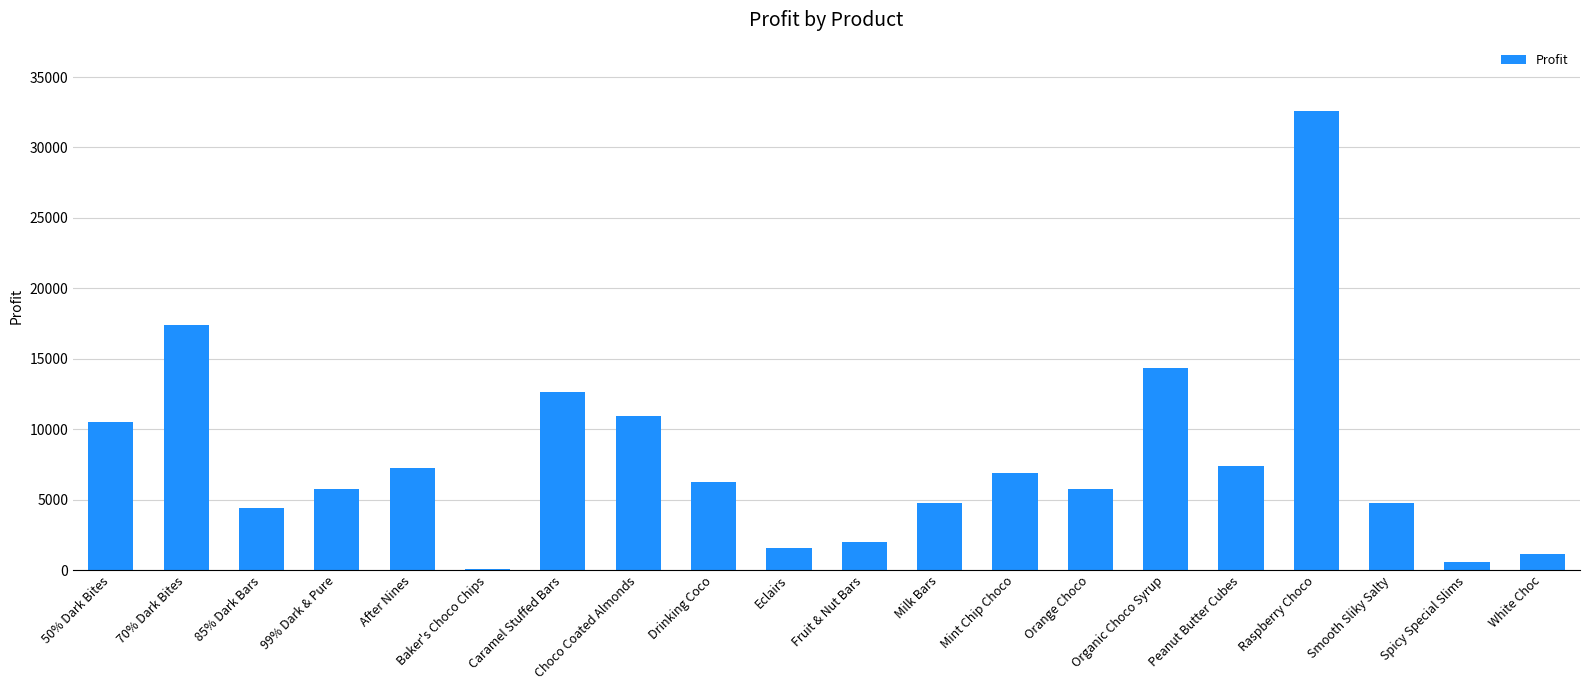

What is the ratio of the value at Fruit & Nut Bars to the value at Choco Coated Almonds?

0.2